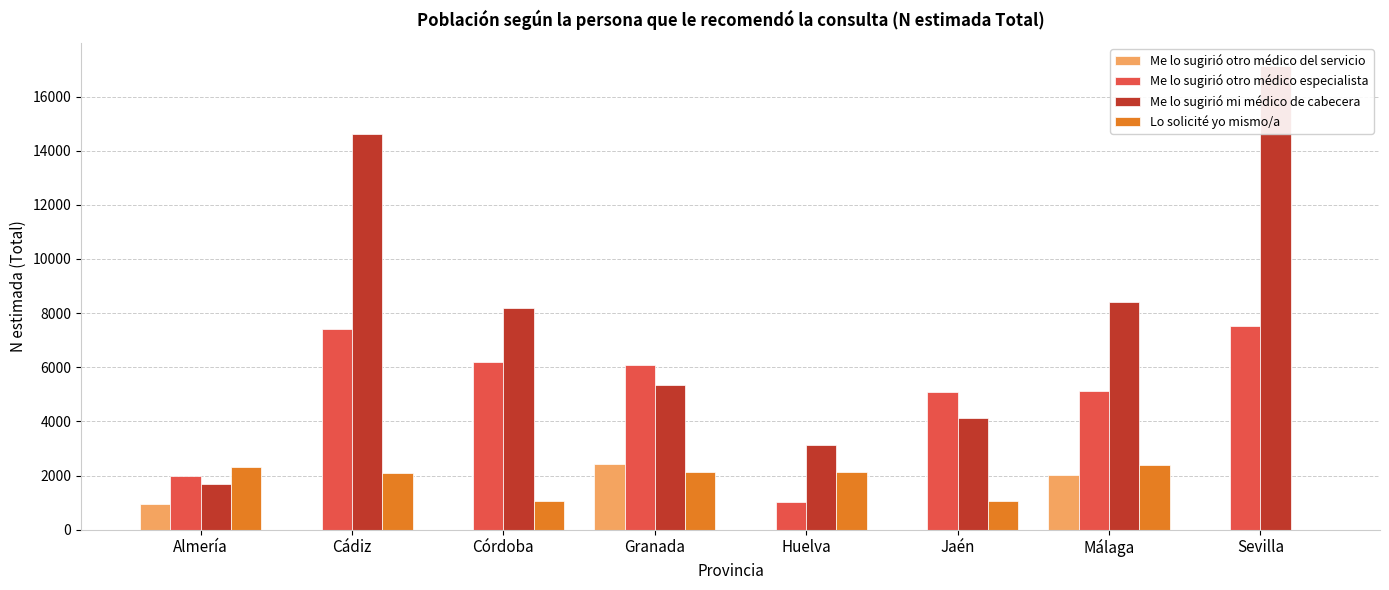

List the labels in order of Me lo sugirió mi médico de cabecera value, smallest first.

Almería, Huelva, Jaén, Granada, Córdoba, Málaga, Cádiz, Sevilla